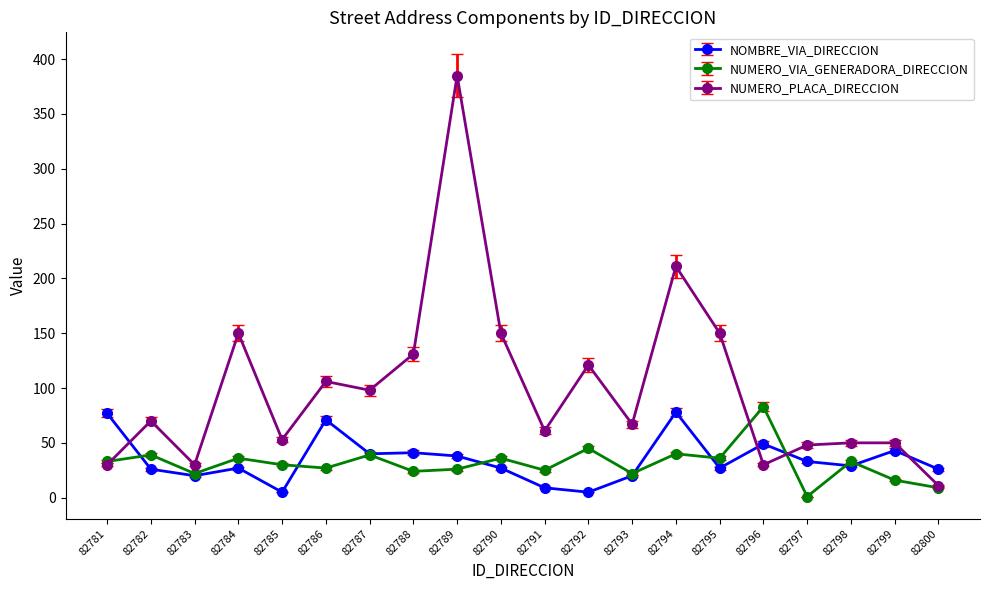

At which label does NOMBRE_VIA_DIRECCION first exceed 29?

82781